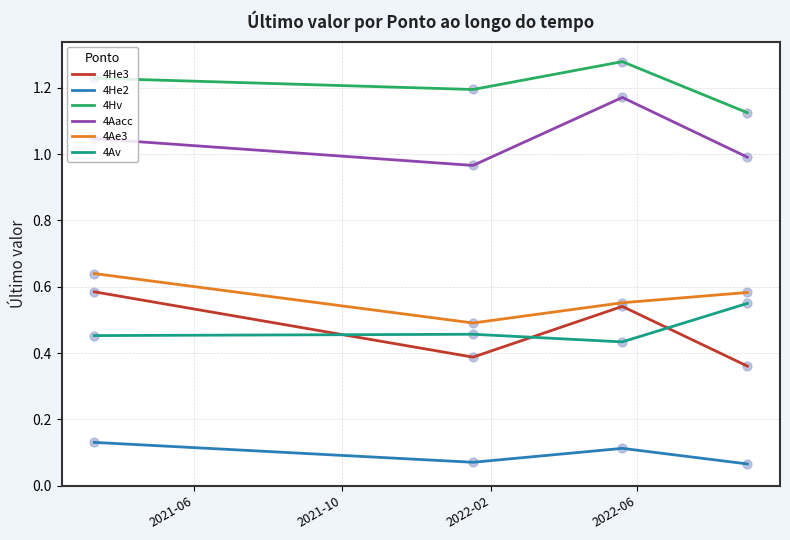

Which series has the largest total across all categories?

4Hv